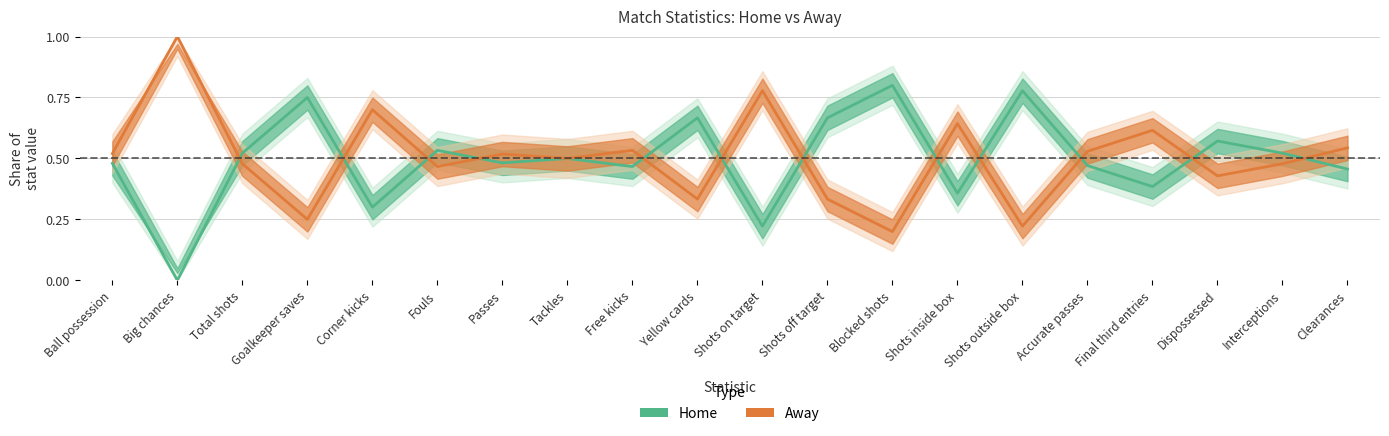

Rank the series by their average value, from lowest to highest.

Home, Away